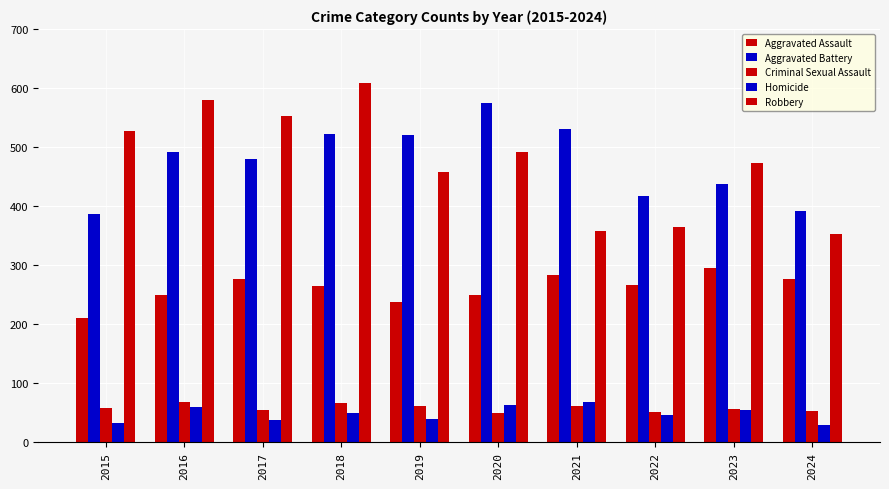

Is it true that Homicide equals 32 at 2015?

True